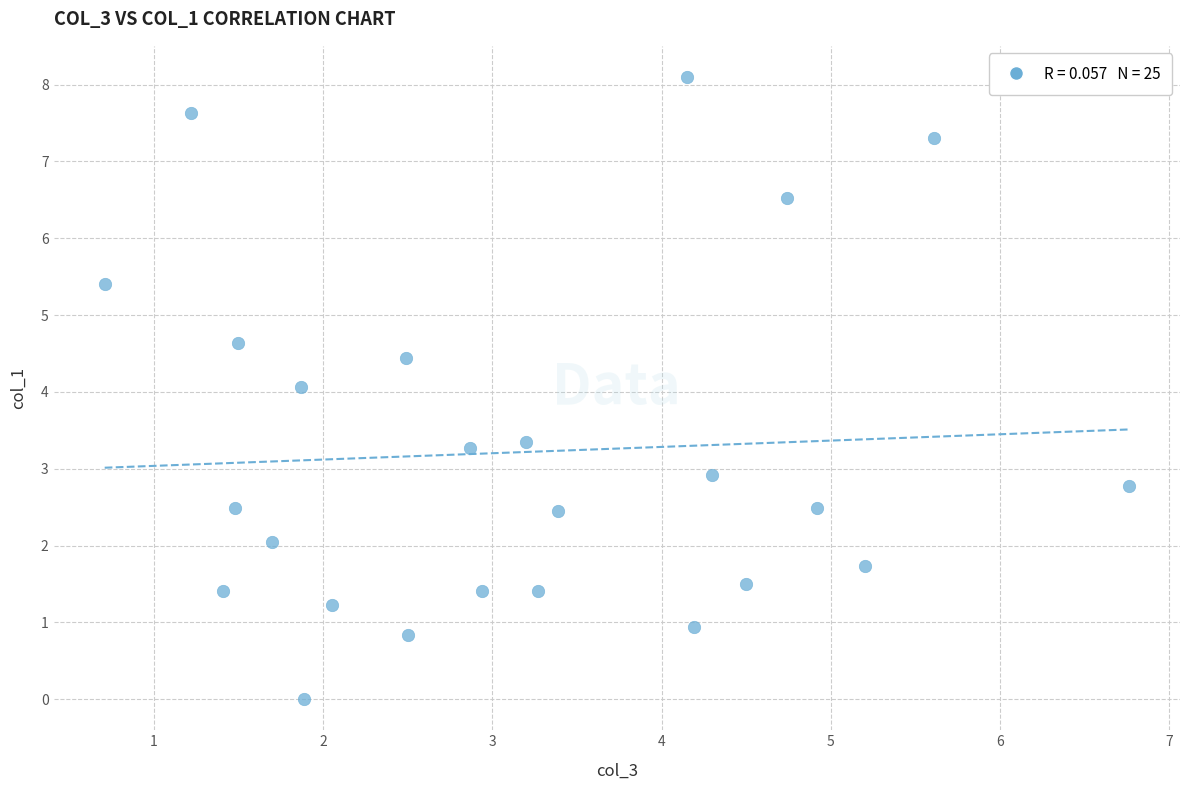

What is the range of Y values (max minus min)?

8.1